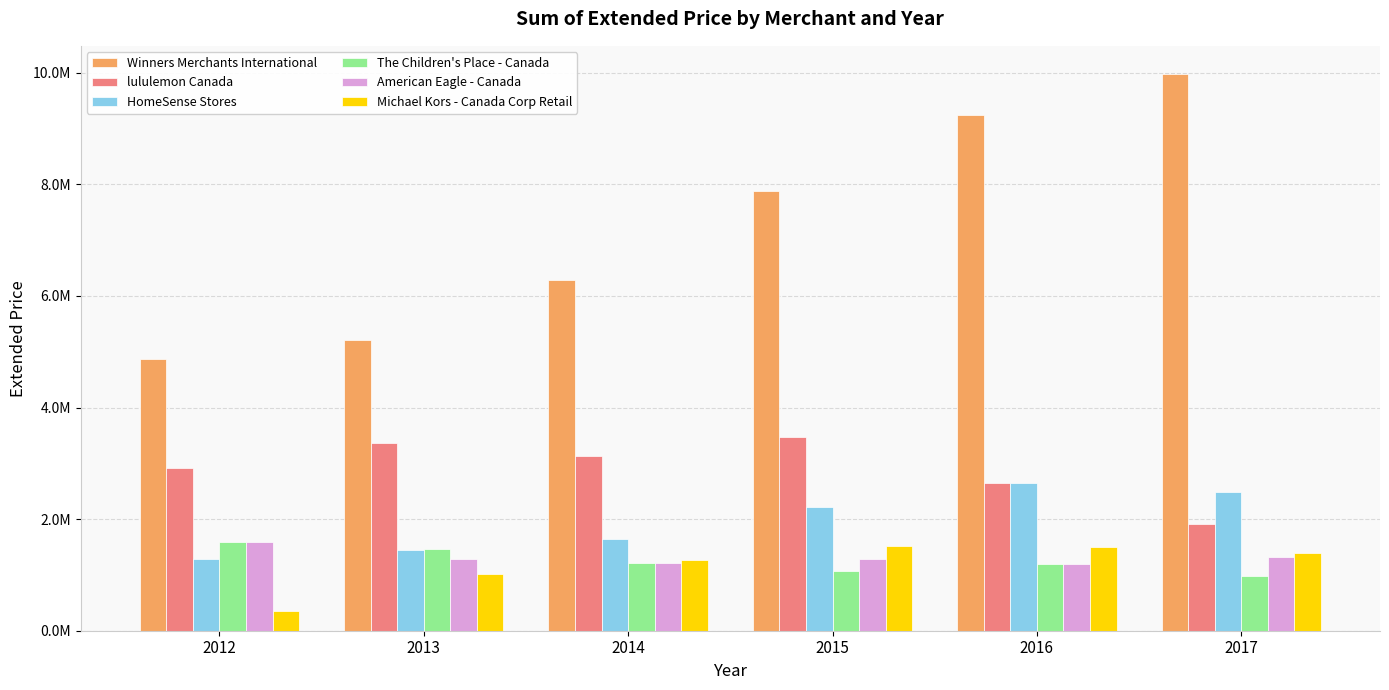

Which series has the largest total across all categories?

Winners Merchants International